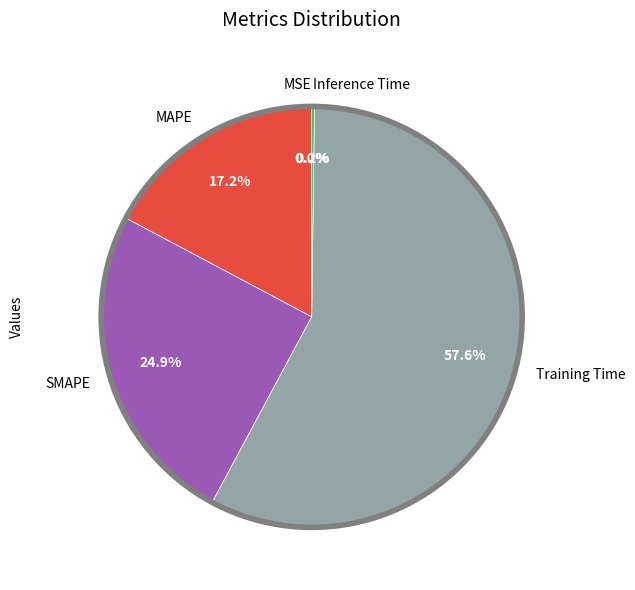

Is there any slice that represents more than half of the pie?

Yes